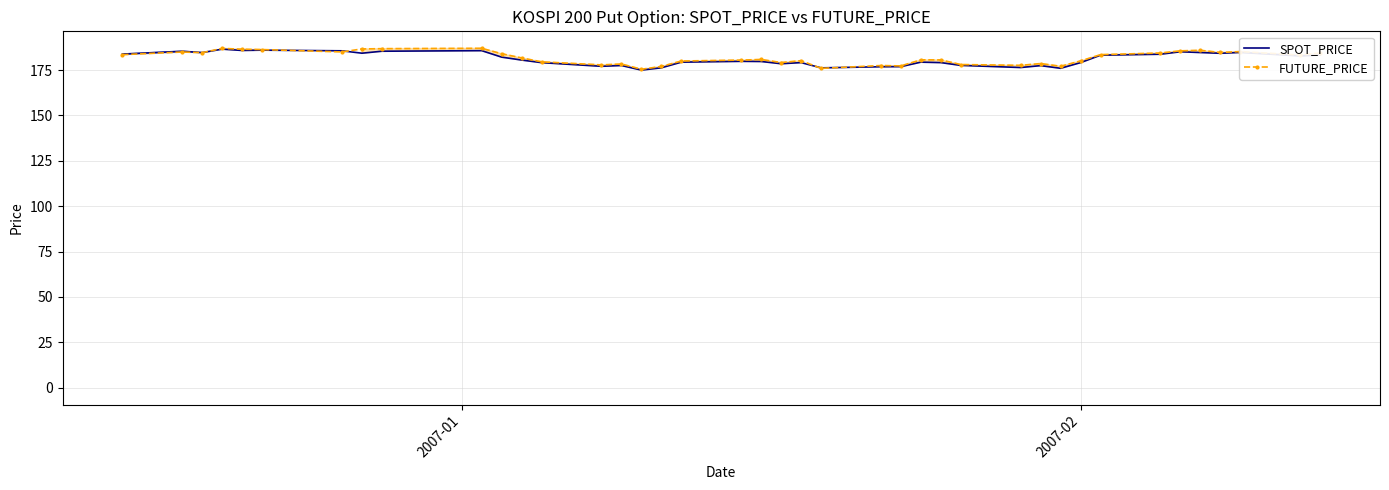

What is the greatest value displayed?

187.0